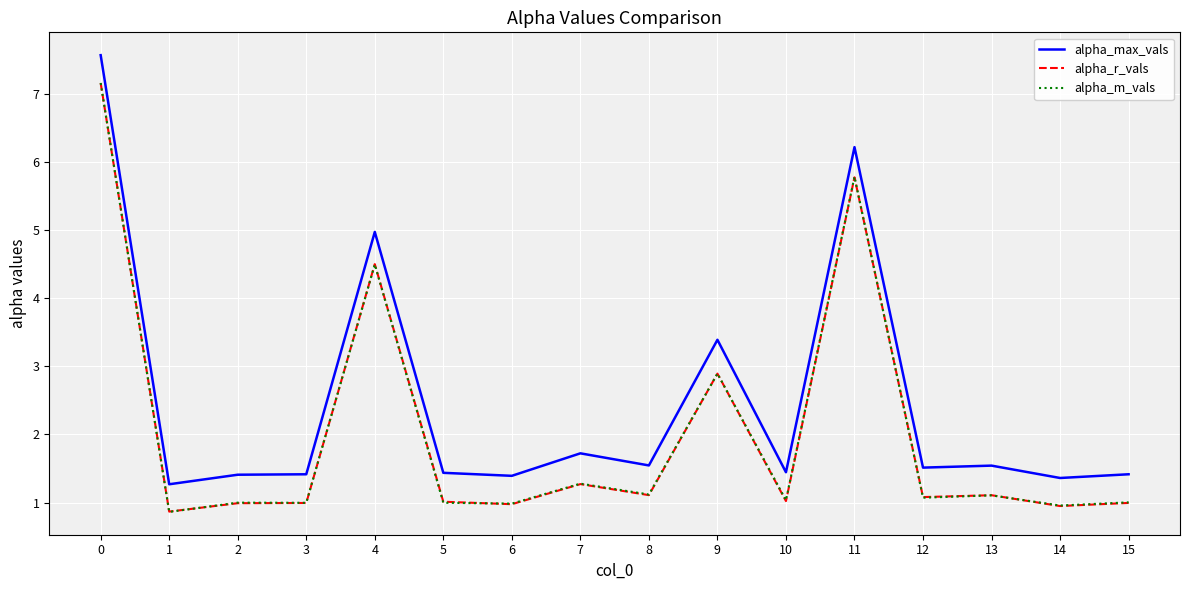

Reading left to right, list all the values displayed in this chart.

alpha_max_vals: 7.6	1.3	1.4	1.4	5.0	1.4	1.4	1.7	1.5	3.4	1.4	6.2	1.5	1.5	1.4	1.4
alpha_r_vals: 7.2	0.9	1.0	1.0	4.5	1.0	1.0	1.3	1.1	2.9	1.0	5.8	1.1	1.1	1.0	1.0
alpha_m_vals: 7.2	0.9	1.0	1.0	4.5	1.0	1.0	1.3	1.1	2.9	1.0	5.8	1.1	1.1	1.0	1.0